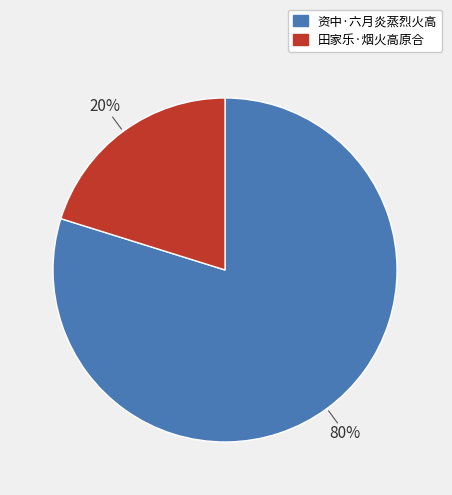

To the nearest percent, what is the average slice percentage?

50%